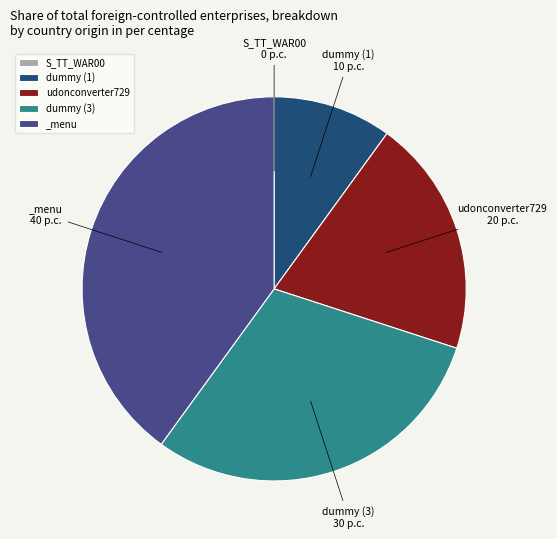

Does any single category account for the majority?

No